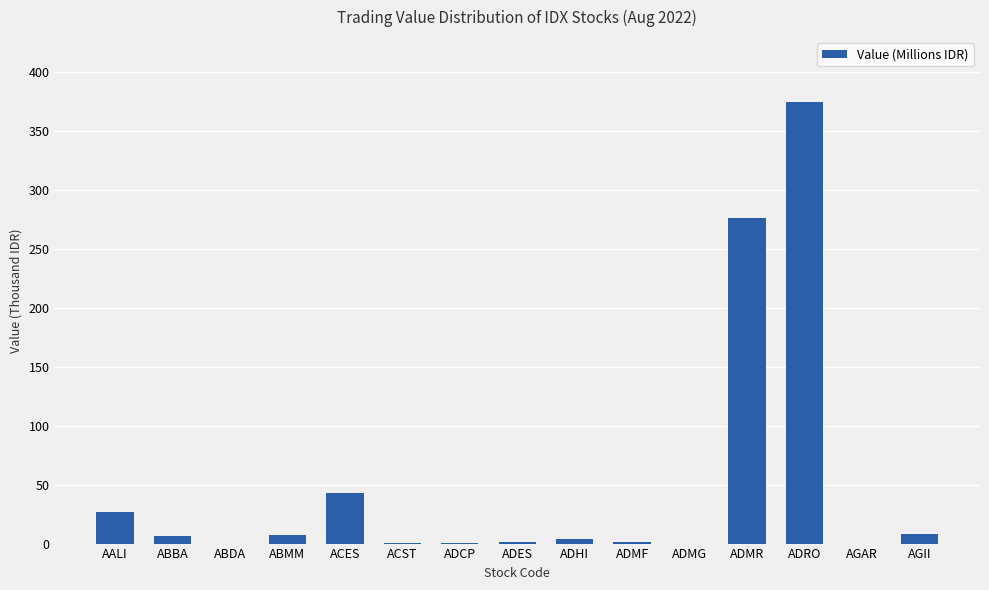

At which label does the data first exceed 3770?

AALI